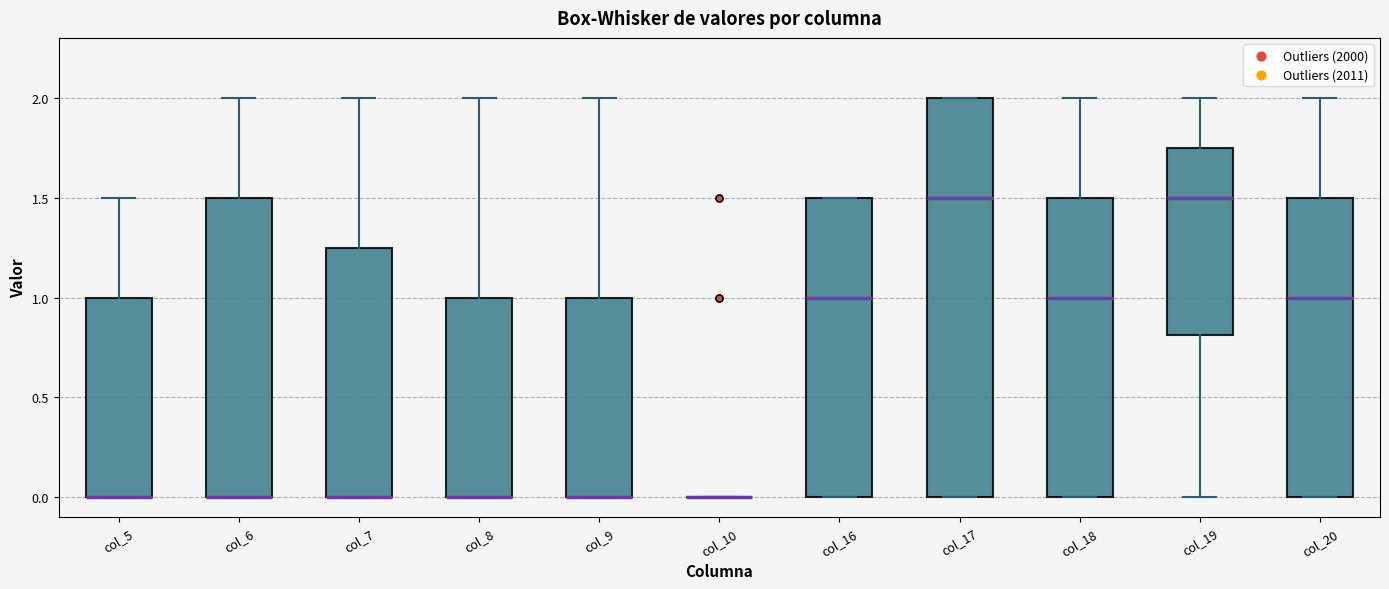

Reading left to right, read every box against the y-axis: the position of its median line, the range the box covers, and the ends of its whiskers. The values are not printed on the chart, so give them approximately, as read against the axis.

col_5: median 0.00 (drawn on the box's lower edge), box 0.00 to 1.00, whiskers 0.00 to 1.50
col_6: median 0.00 (drawn on the box's lower edge), box 0.00 to 1.50, whiskers 0.00 to 2.00
col_7: median 0.00 (drawn on the box's lower edge), box 0.00 to 1.25, whiskers 0.00 to 2.00
col_8: median 0.00 (drawn on the box's lower edge), box 0.00 to 1.00, whiskers 0.00 to 2.00
col_9: median 0.00 (drawn on the box's lower edge), box 0.00 to 1.00, whiskers 0.00 to 2.00
col_10: box collapsed to a line at 0.00, whiskers 0.00 to 0.00
col_16: median 1.00, box 0.00 to 1.50, whiskers 0.00 to 1.50
col_17: median 1.50, box 0.00 to 2.00, whiskers 0.00 to 2.00
col_18: median 1.00, box 0.00 to 1.50, whiskers 0.00 to 2.00
col_19: median 1.50, box 0.80 to 1.75, whiskers 0.00 to 2.00
col_20: median 1.00, box 0.00 to 1.50, whiskers 0.00 to 2.00